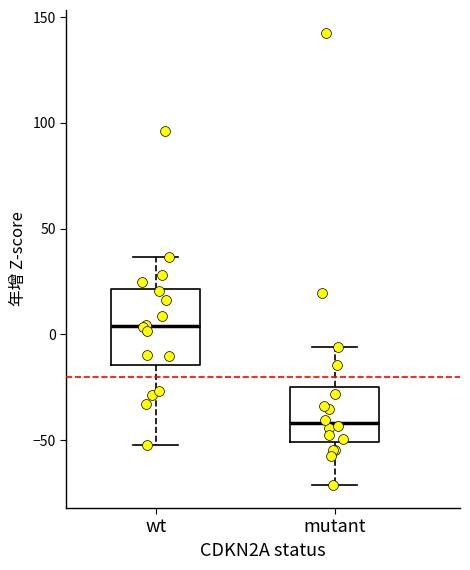

Reading left to right, read every box against the y-axis: the position of its median line, the range the box covers, and the ends of its whiskers. The values are not printed on the chart, so give them approximately, as read against the axis.

wt: median 5, box -15 to 20, whiskers -50 to 35
mutant: median -40, box -50 to -25, whiskers -70 to -5